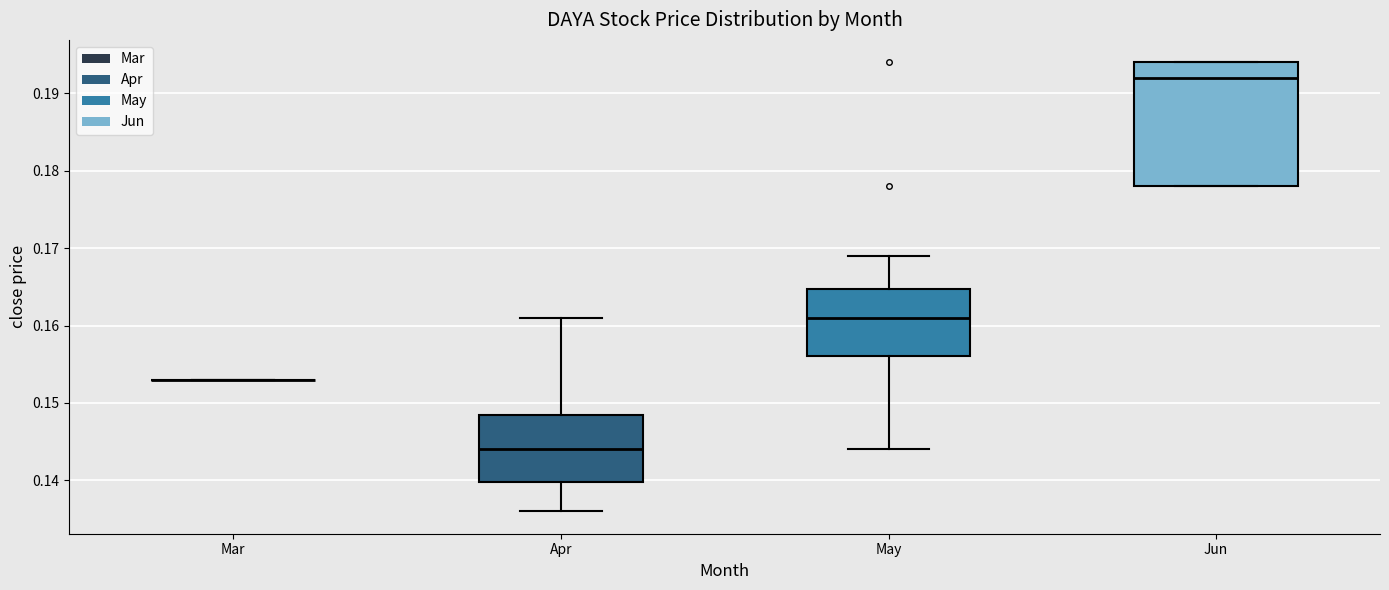

Reading left to right, transcribe this box plot: for each box, give where its median line is, the range the box spans, and where its two whiskers end, as read against the y-axis. The values are not printed on the chart, so give them approximately, as read against the axis.

Mar: box collapsed to a line at 0.153, whiskers 0.153 to 0.153
Apr: median 0.144, box 0.140 to 0.149, whiskers 0.136 to 0.161
May: median 0.161, box 0.156 to 0.165, whiskers 0.144 to 0.169
Jun: median 0.192, box 0.178 to 0.194, whiskers 0.178 to 0.194